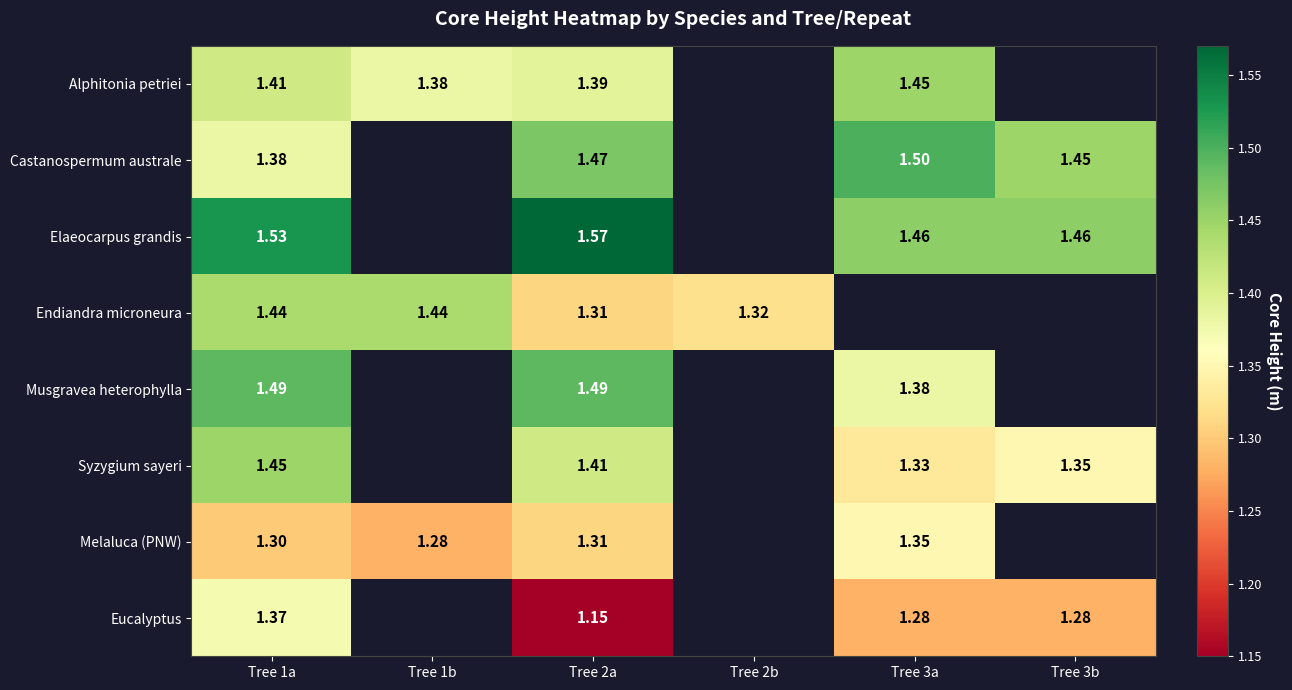

What is the spread (max minus min) of values at Tree 2a?

0.4